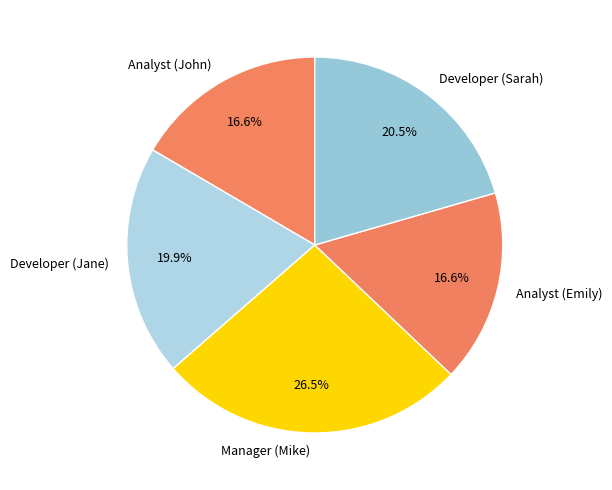

What is the ratio of the value at Analyst (Emily) to the value at Developer (Jane)?

0.8